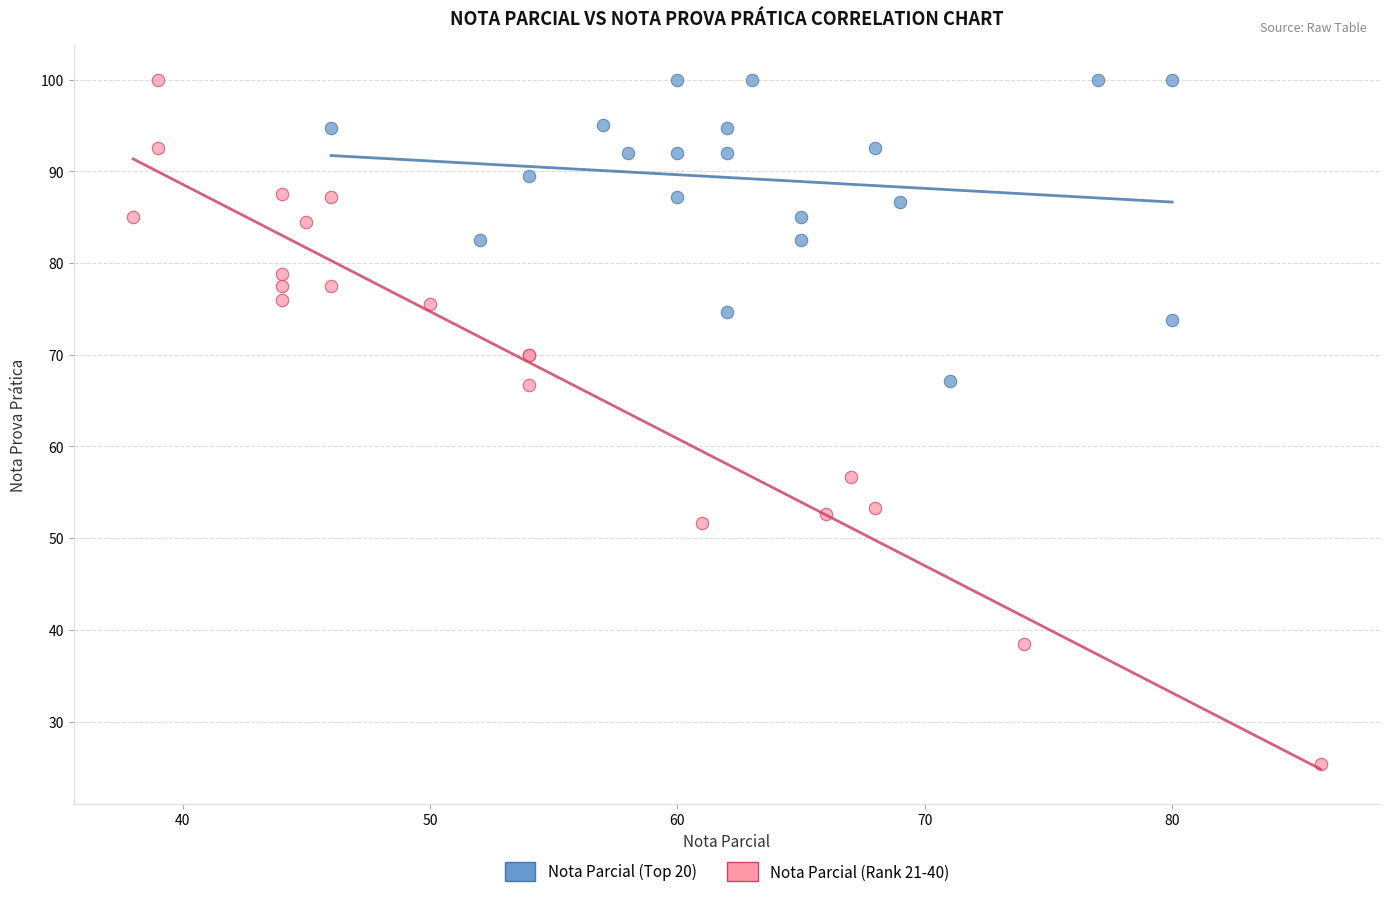

Which series contains the lowest Y value?

Nota Parcial (Rank 21-40)